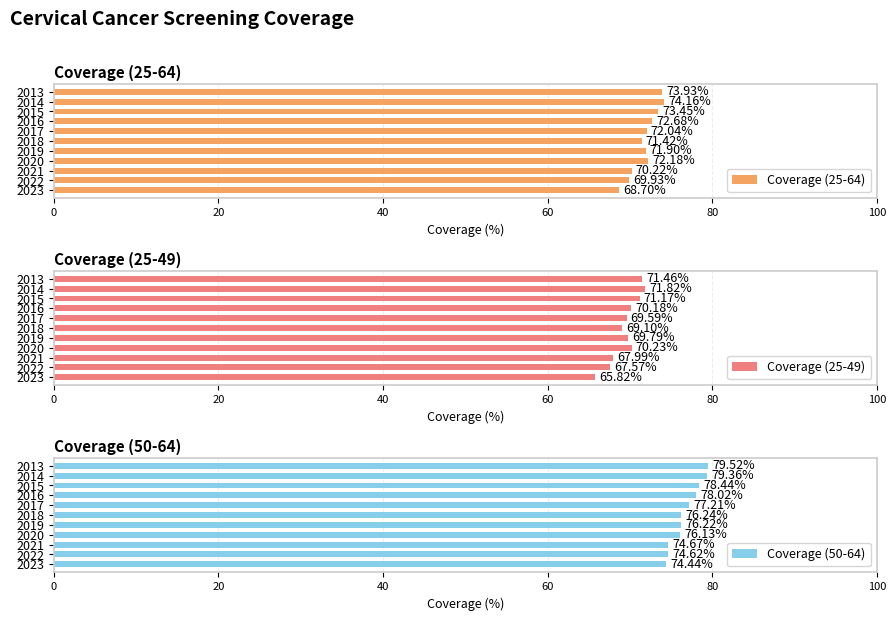

The Coverage (50-64) series shows 79.4 at 2014. True or false?

True